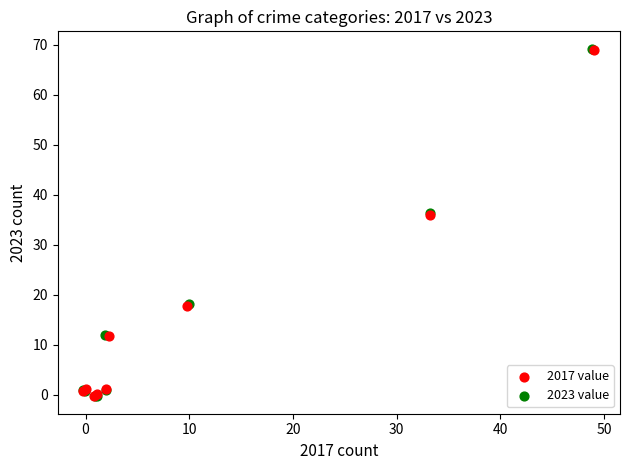

Which series has the largest Y range (max minus min)?

2023 value